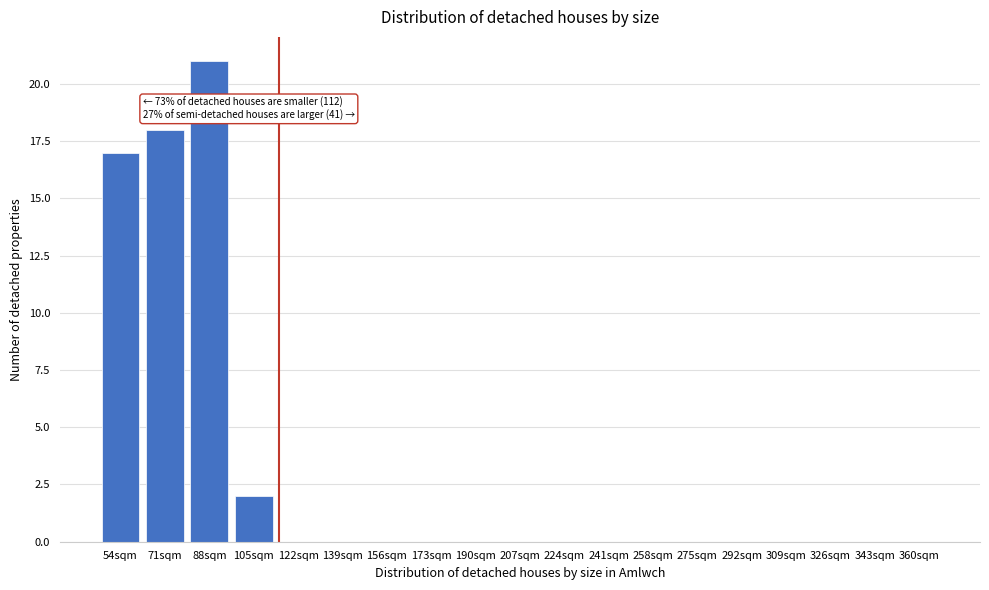

Reading left to right, what are all the values shown in this chart?

54sqm=17	71sqm=18	88sqm=21	105sqm=2	122sqm=0	139sqm=0	156sqm=0	173sqm=0	190sqm=0	207sqm=0	224sqm=0	241sqm=0	258sqm=0	275sqm=0	292sqm=0	309sqm=0	326sqm=0	343sqm=0	360sqm=0